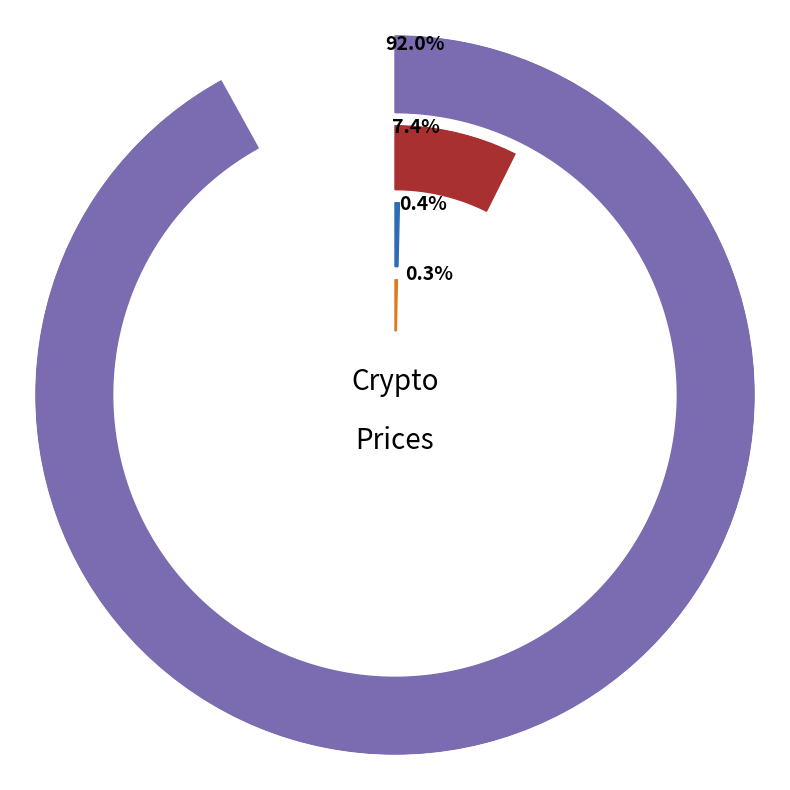

To the nearest percent, what is the difference between the largest and smallest slice percentages?

92%